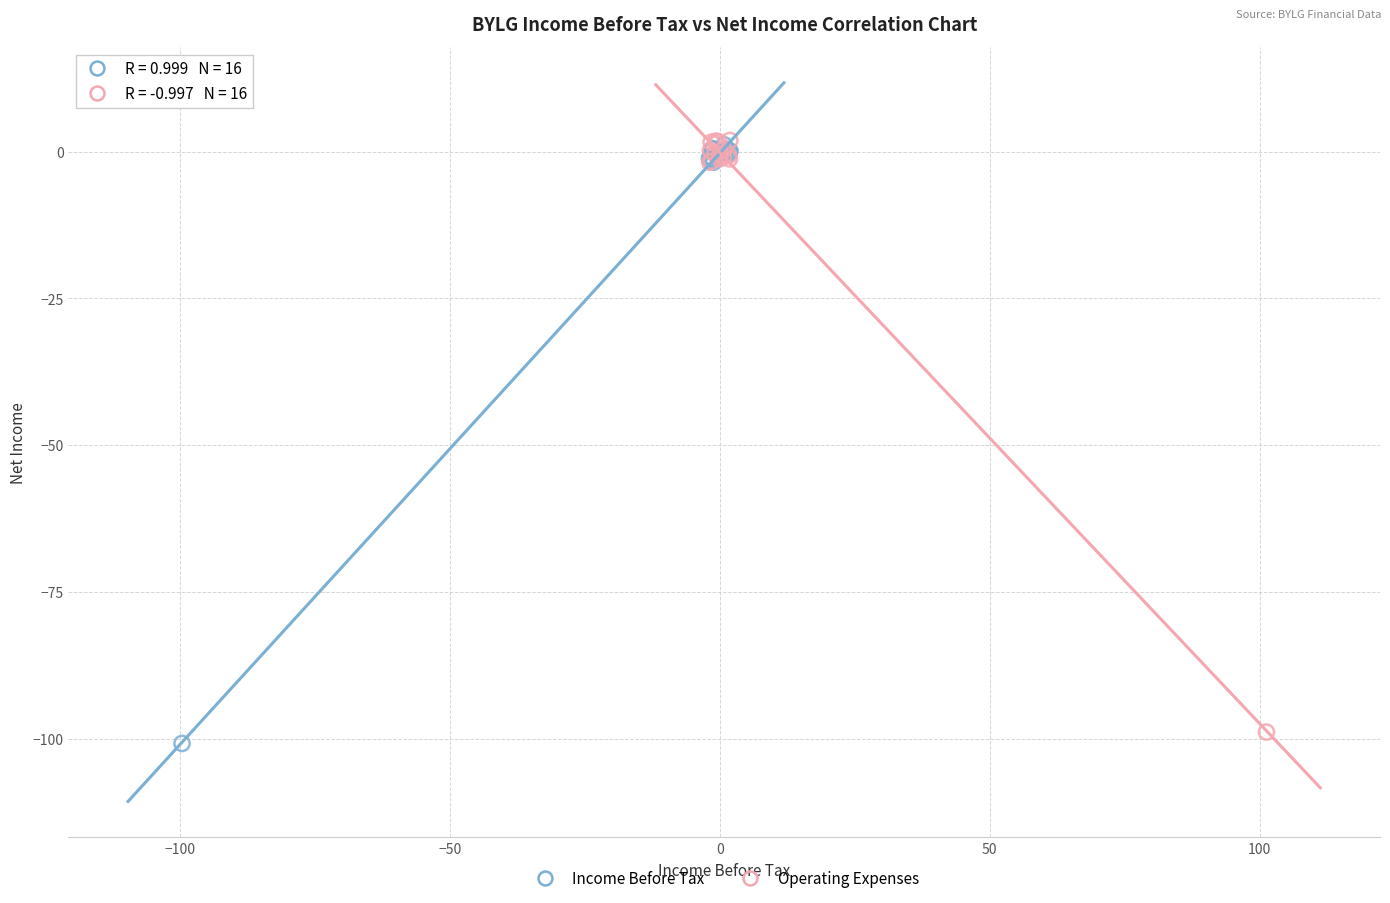

Which series has the widest spread of Y values?

Income Before Tax